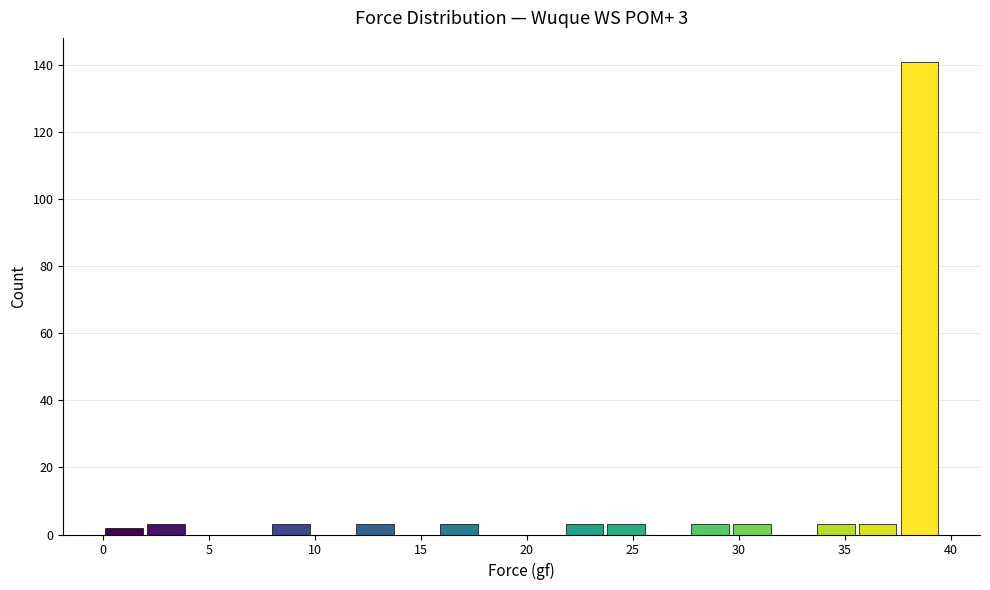

Read against the x-axis, roughly where is the centre of the tallest bar?

38.5